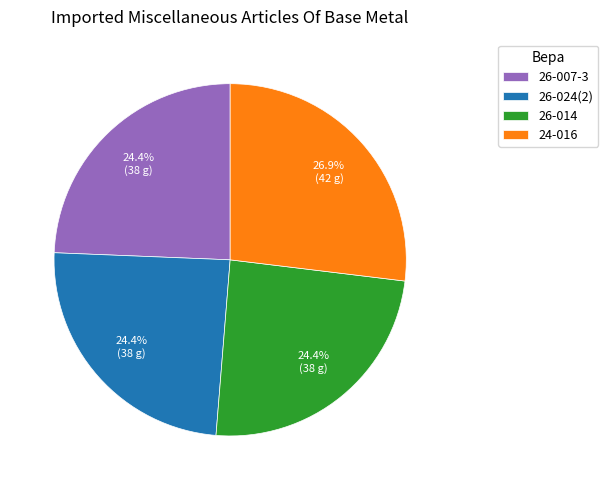

What percentage is NOT represented by 24-016?

73.1%